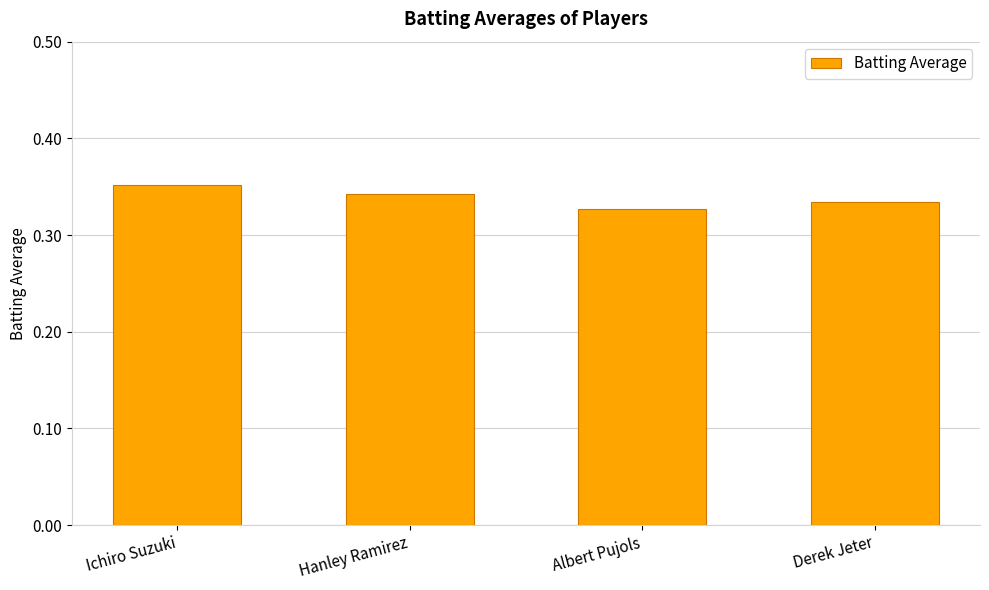

Does the chart contain any negative values?

No